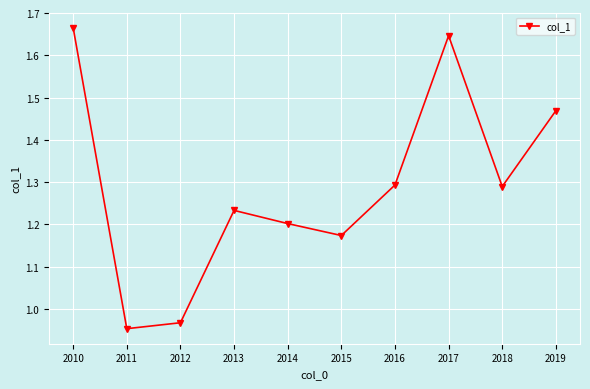

Which category has the highest value across all series?

2010